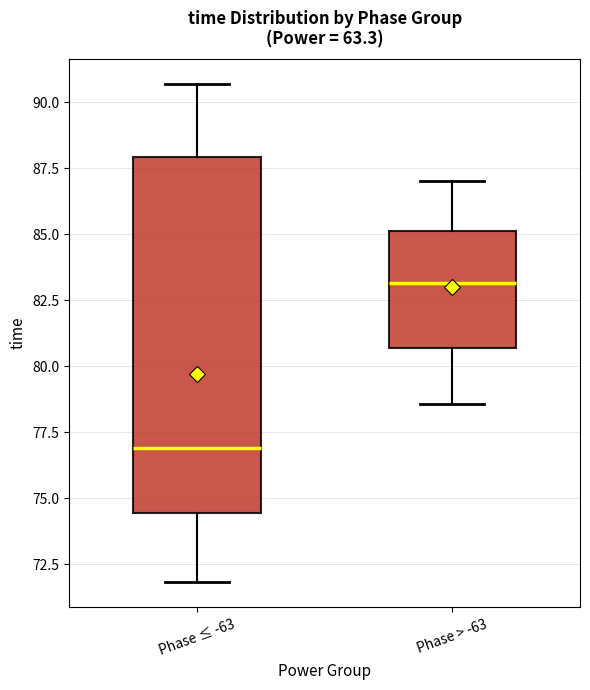

Reading left to right, transcribe this box plot: for each box, give where its median line is, the range the box spans, and where its two whiskers end, as read against the y-axis. The values are not printed on the chart, so give them approximately, as read against the axis.

Phase ≤ -63: median 77.0, box 74.5 to 88.0, whiskers 72.0 to 90.5
Phase > -63: median 83.0, box 80.5 to 85.0, whiskers 78.5 to 87.0